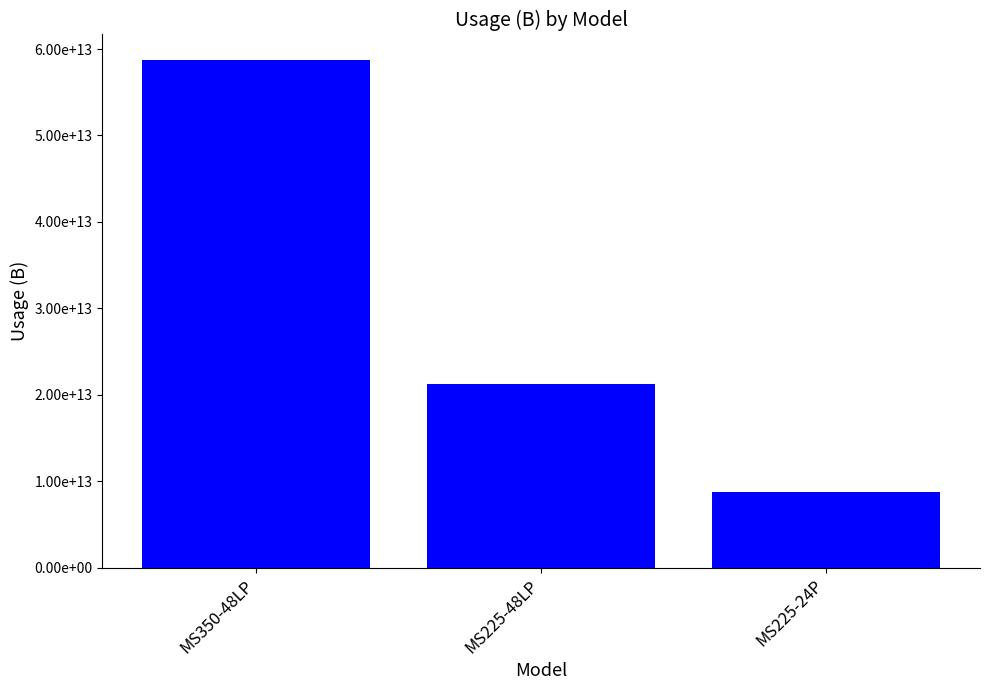

What is the maximum value shown in the chart?

58746494877696